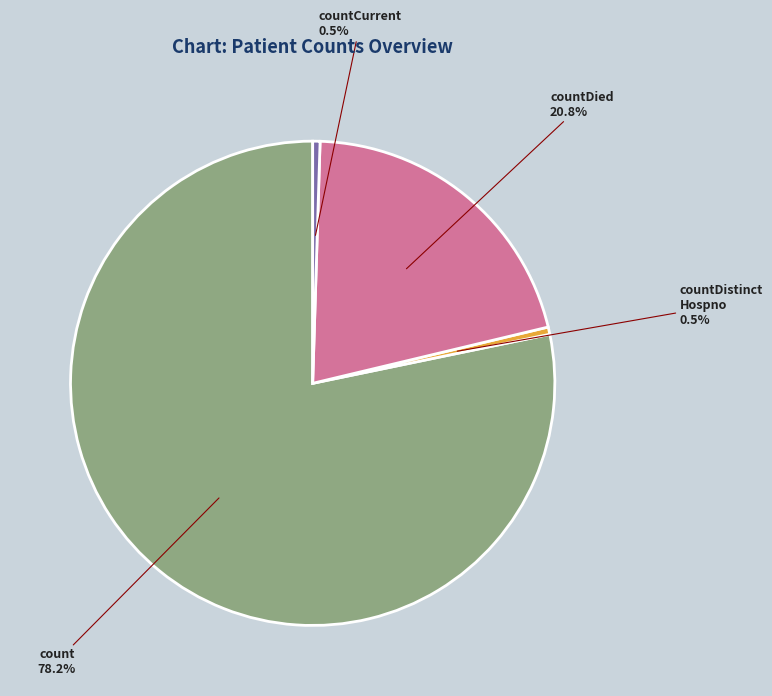

Is there a majority slice in this chart?

Yes